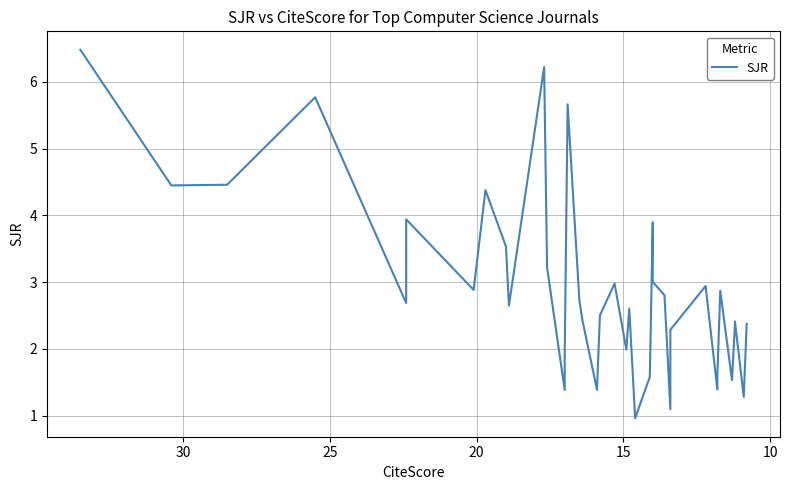

Read the value at 10.

2.6